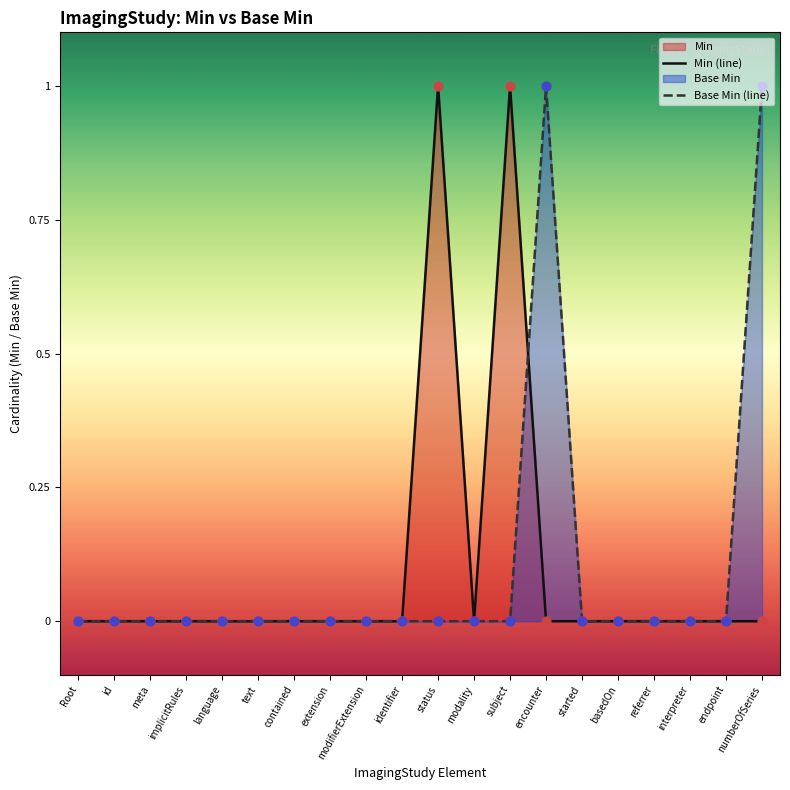

Which series contains the lowest Y value?

Min (line)